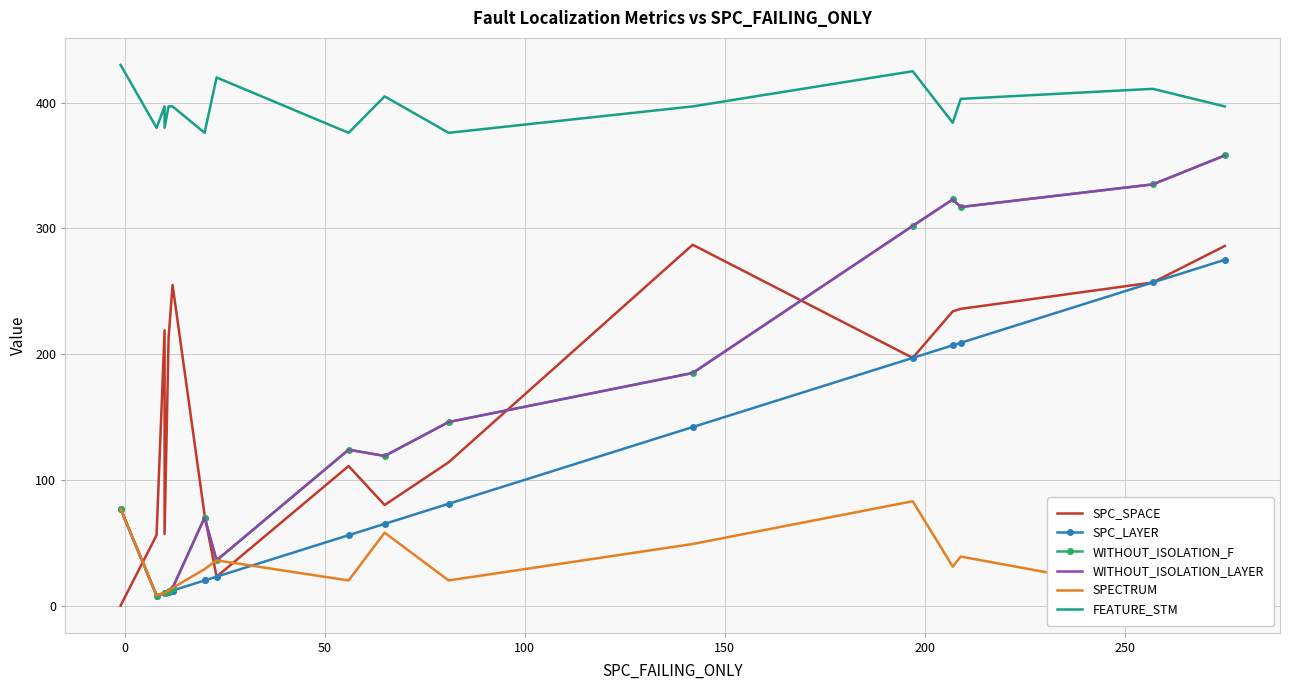

In FEATURE_STM, how many points are higher than both neighbors (excluding endpoints)?

5